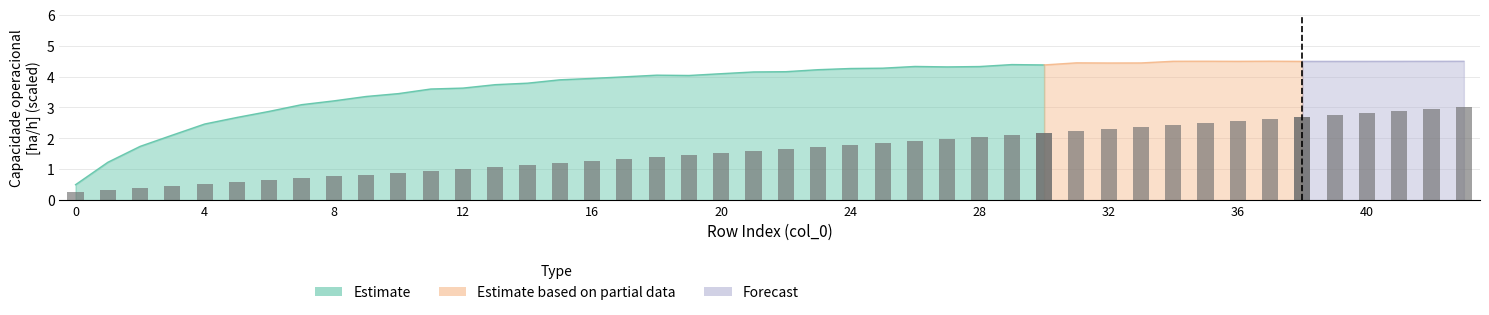

Is it true that the value at 18 is 1.8?

False